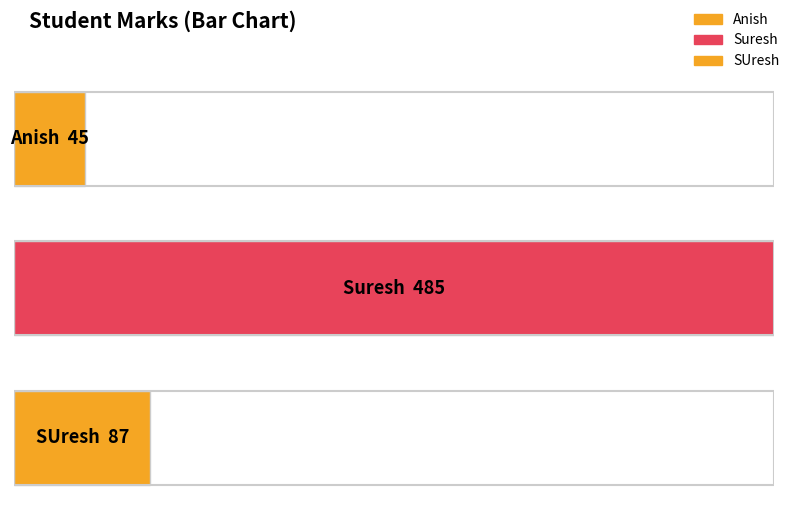

What is the ratio of the value at Suresh to the value at Anish?

10.8